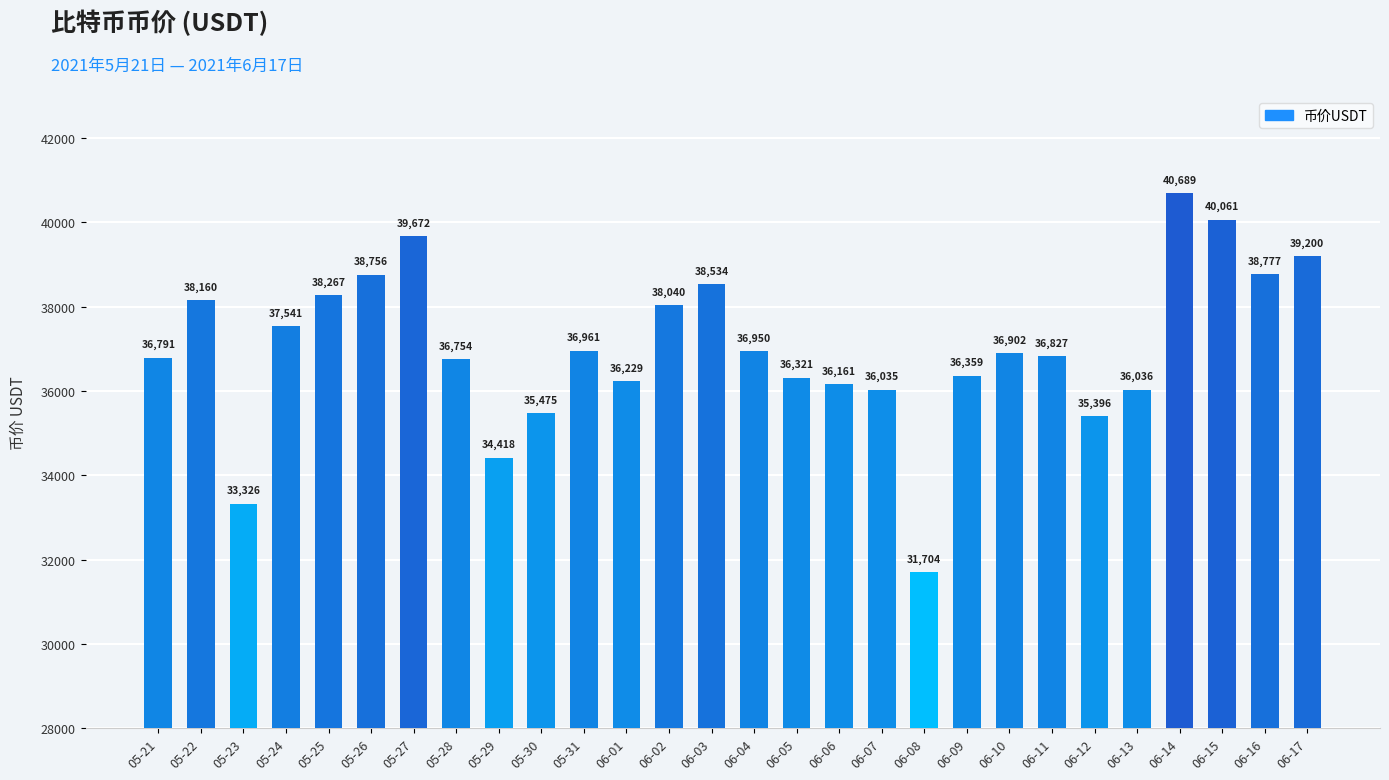

How many categories are shown in the chart?

28